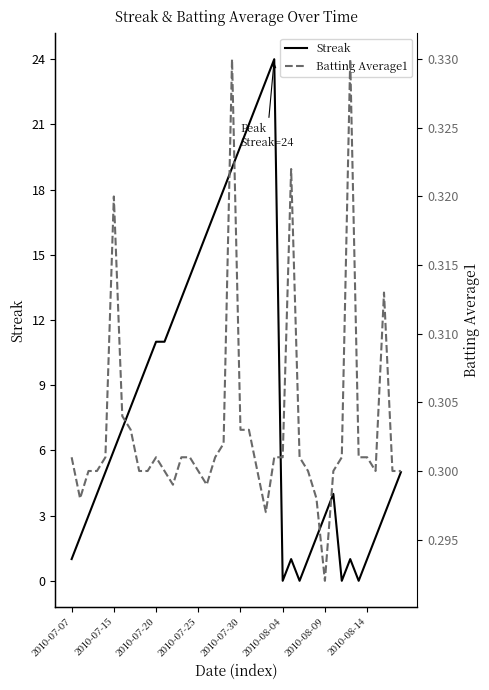

Which has a higher value, 21 or 8?

21